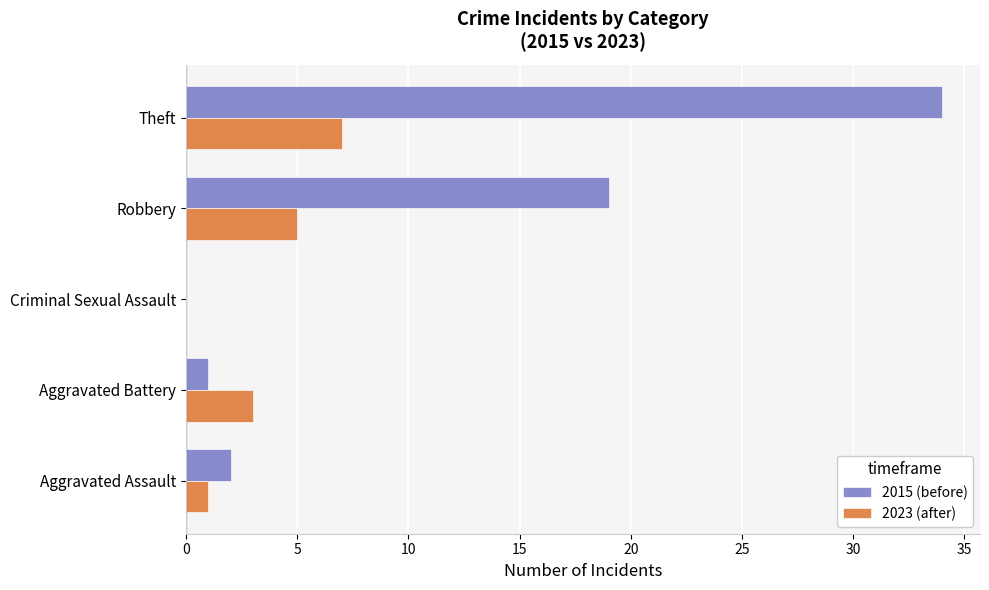

What is the sum of all 2023 (after) values?

16